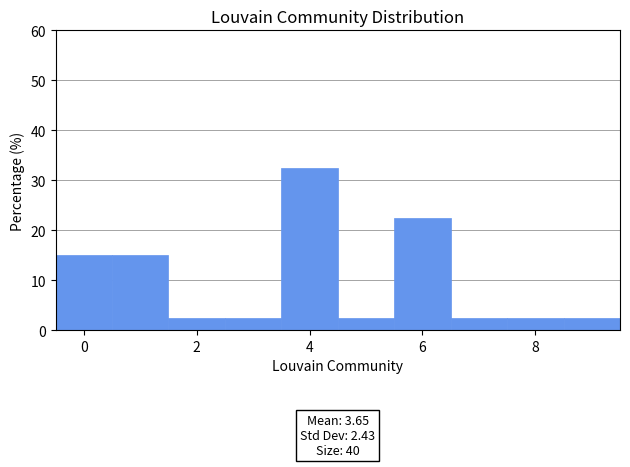

Which range on the x-axis has the tallest bar?

3.5 to 4.5